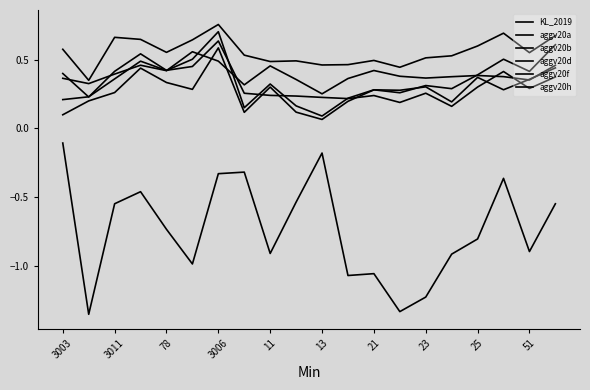

Reading left to right, transcribe all the data shown in this chart.

KL_2019: -0.1	-1.4	-0.5	-0.5	-0.7	-1.0	-0.3	-0.3	-0.9	-0.5	-0.2	-1.1	-1.1	-1.3	-1.2	-0.9	-0.8	-0.4	-0.9	-0.5
aggv20a: 0.2	0.2	0.4	0.5	0.4	0.5	0.7	0.1	0.3	0.2	0.1	0.2	0.3	0.3	0.3	0.3	0.4	0.5	0.4	0.6
aggv20b: 0.1	0.2	0.3	0.4	0.3	0.3	0.6	0.1	0.3	0.1	0.1	0.2	0.3	0.3	0.3	0.2	0.4	0.3	0.4	0.4
aggv20d: 0.4	0.2	0.4	0.5	0.4	0.4	0.6	0.3	0.2	0.2	0.2	0.2	0.2	0.2	0.3	0.2	0.3	0.4	0.3	0.4
aggv20f: 0.4	0.3	0.4	0.5	0.4	0.6	0.5	0.3	0.5	0.4	0.3	0.4	0.4	0.4	0.4	0.4	0.4	0.4	0.4	0.5
aggv20h: 0.6	0.3	0.7	0.6	0.6	0.6	0.8	0.5	0.5	0.5	0.5	0.5	0.5	0.4	0.5	0.5	0.6	0.7	0.6	0.7